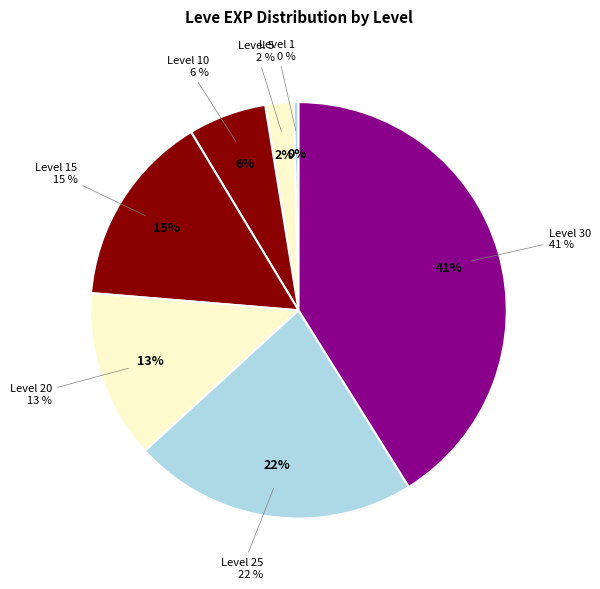

Does Level 5 account for over 50% of the chart?

No